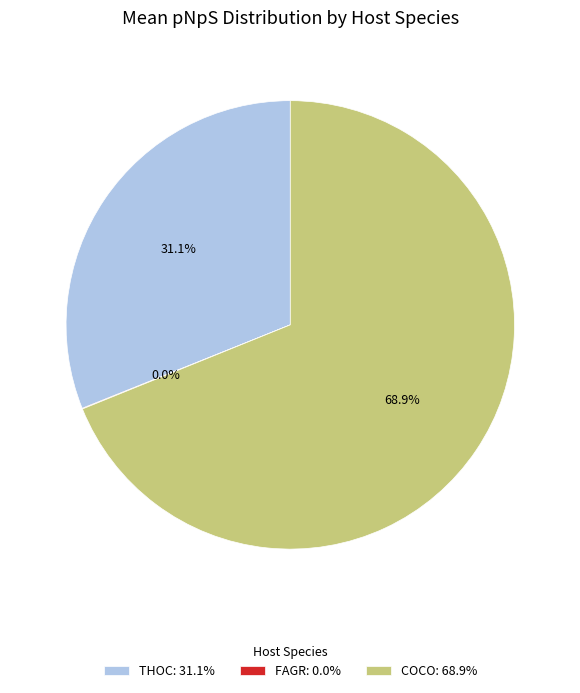

What is the largest slice in the pie chart?

COCO